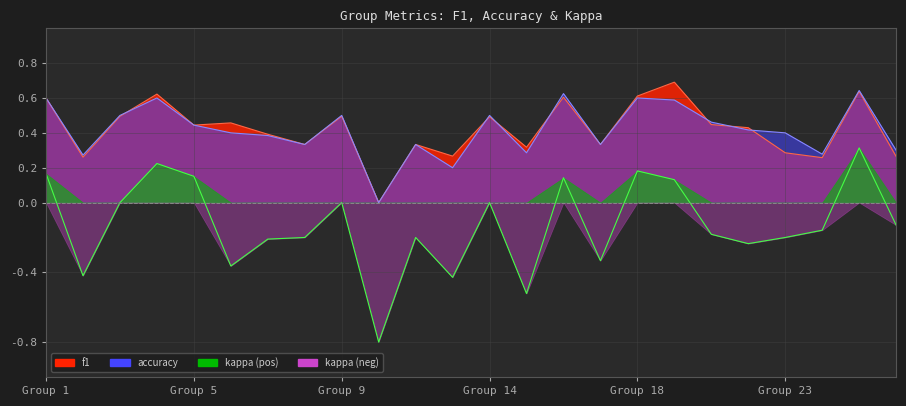

What is the value of the f1 point at the 7th from the left?

0.4